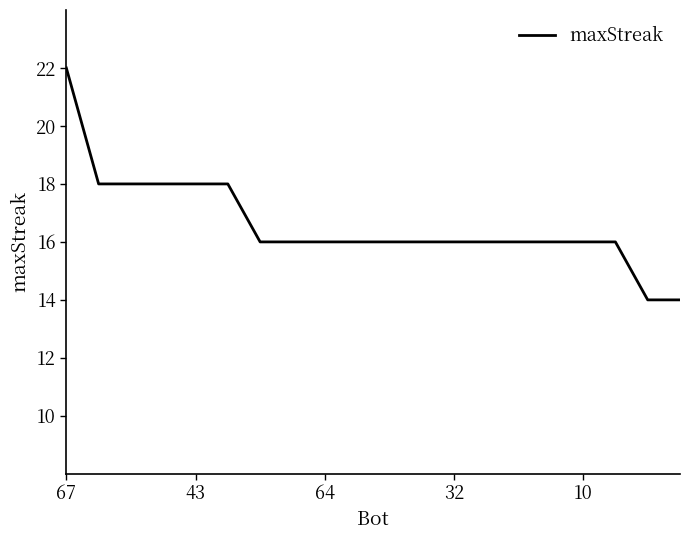

What is the smallest value displayed?

14